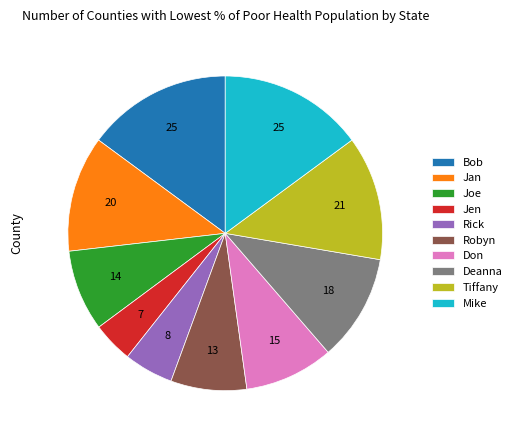

Combined, do Rick and Joe account for over 50%?

No